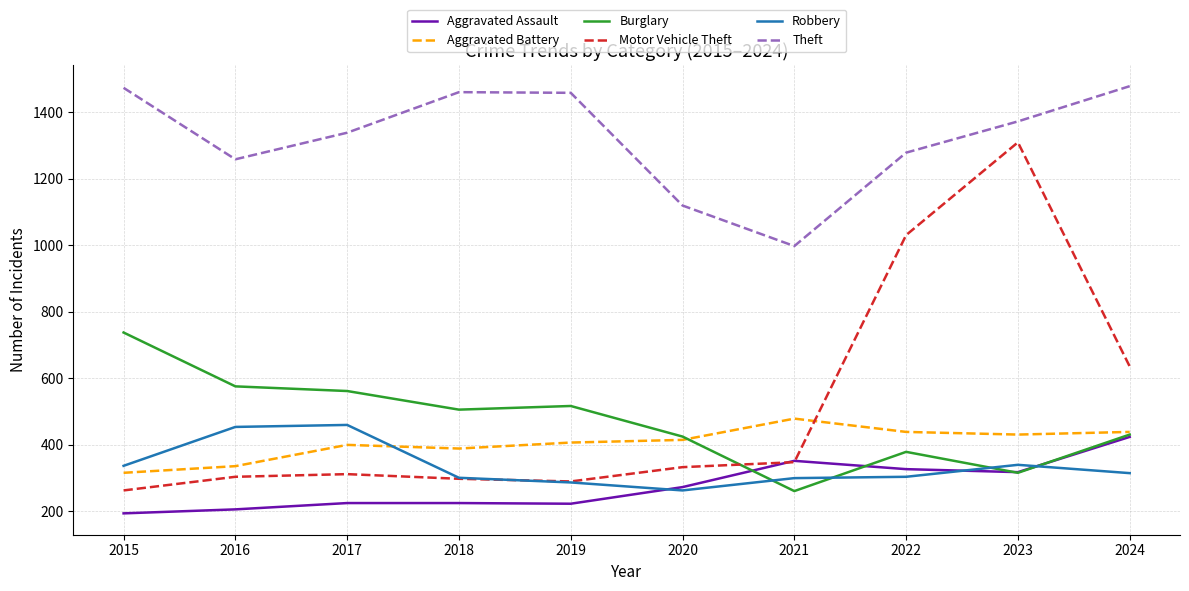

How many times do Burglary and Robbery cross each other?

4